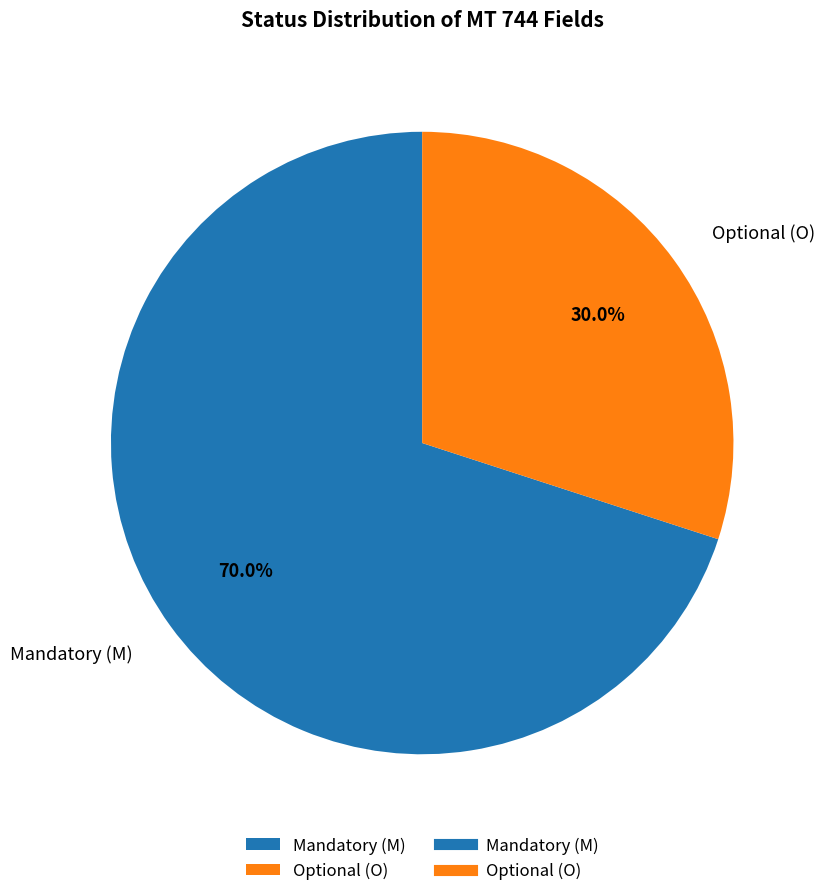

Does Mandatory (M) account for over 50% of the chart?

Yes